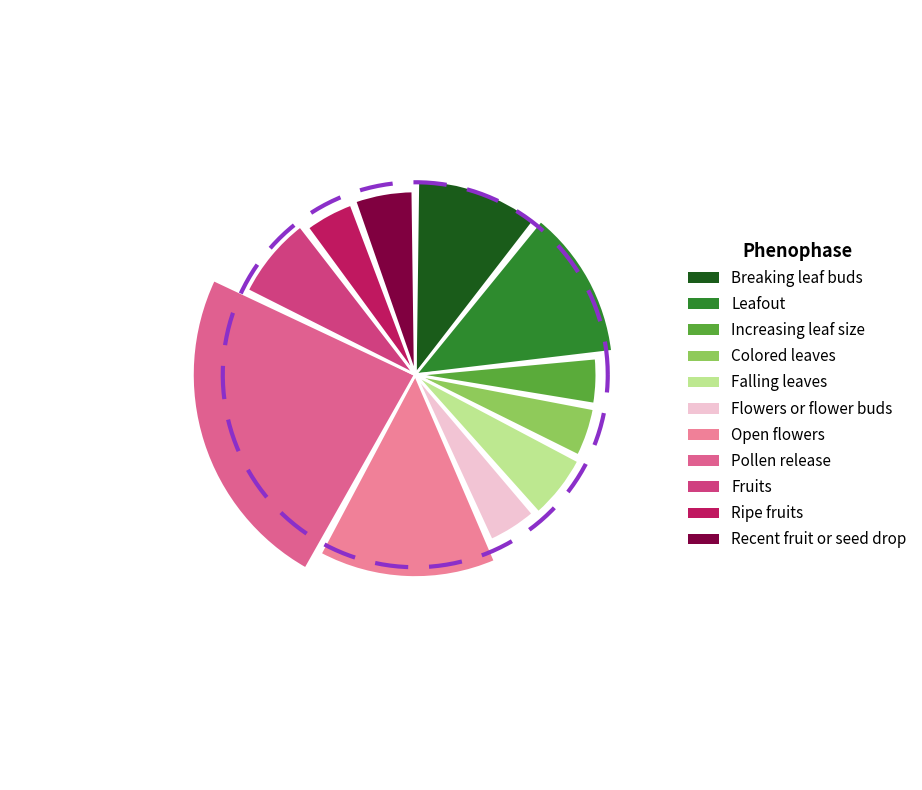

To the nearest percent, what is the difference between the largest and smallest slice percentages?

20%